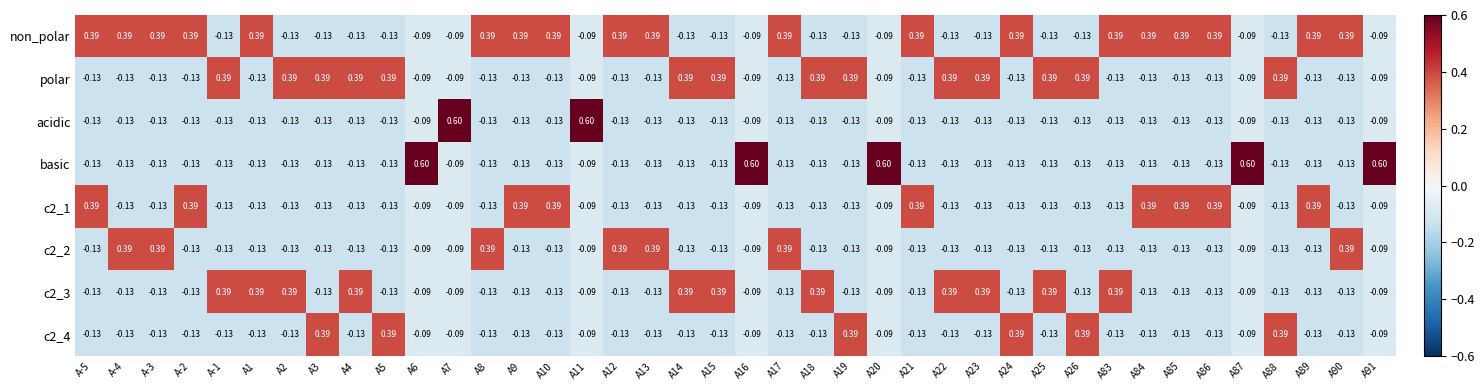

Which series has the largest total across all categories?

non_polar